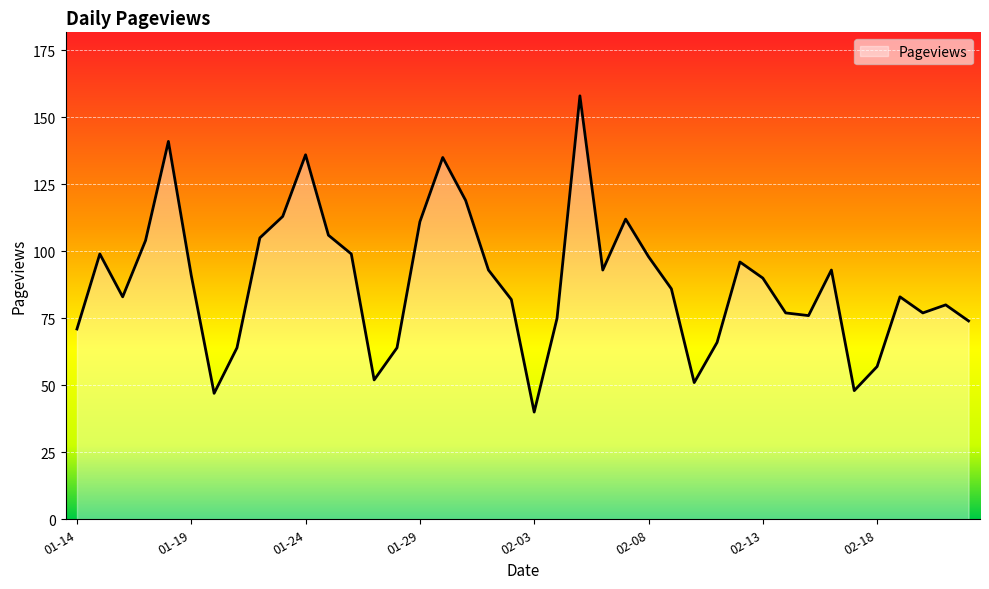

What is the difference between the maximum and minimum values?

118